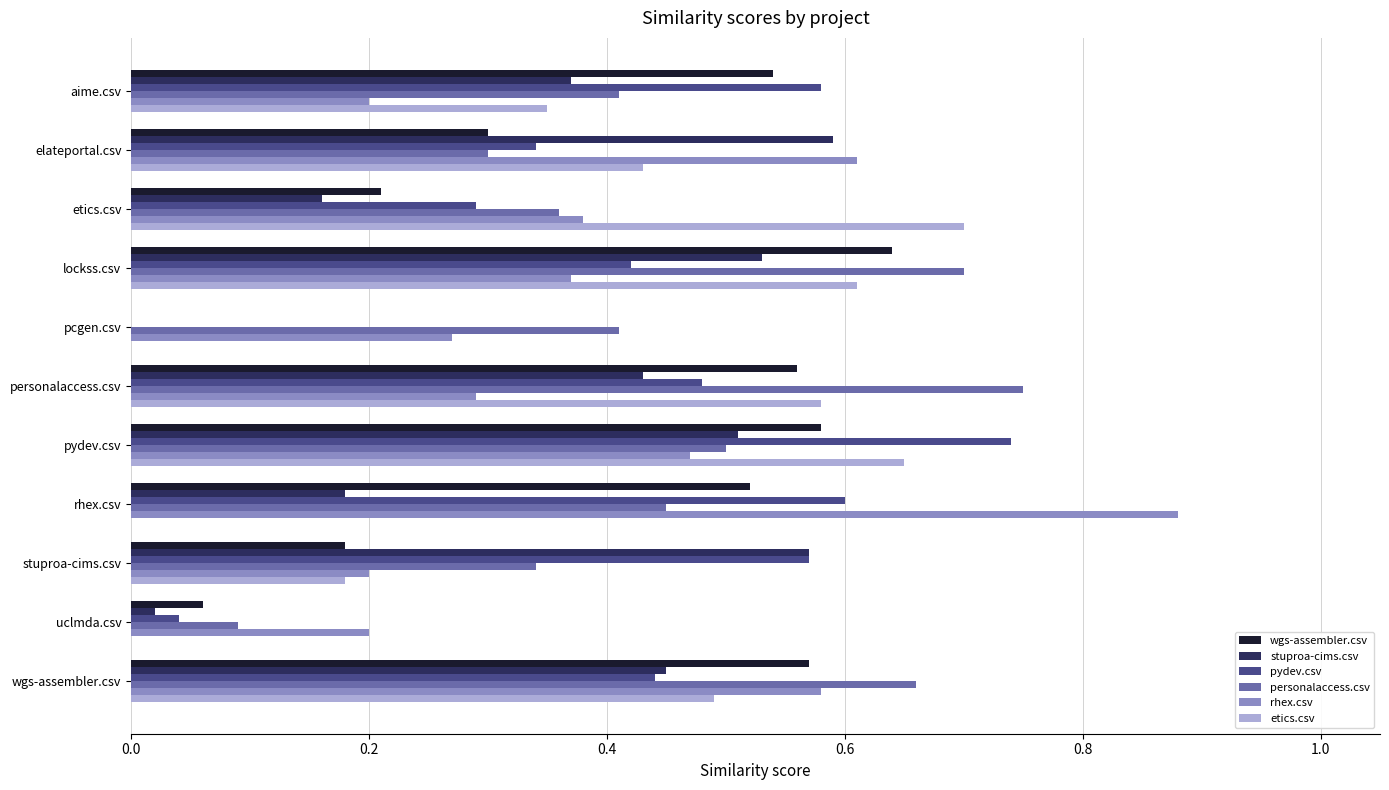

What is the total value across all series at stuproa-cims.csv?

2.0